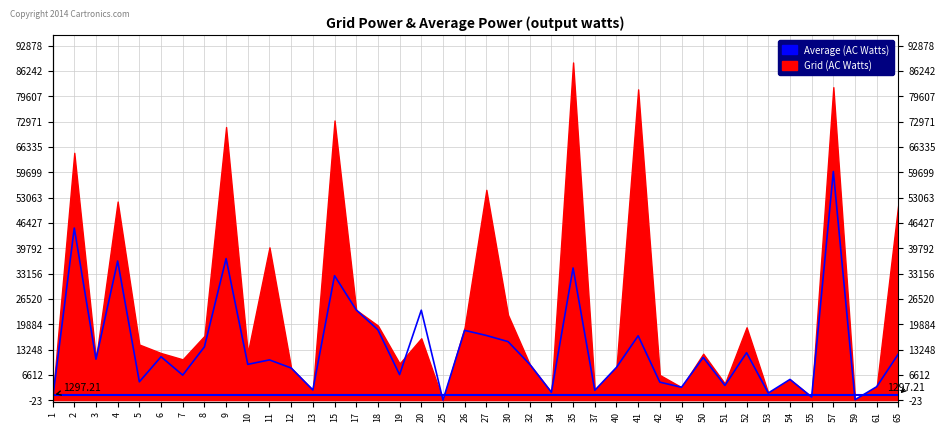

How many lines are shown in the chart?

1